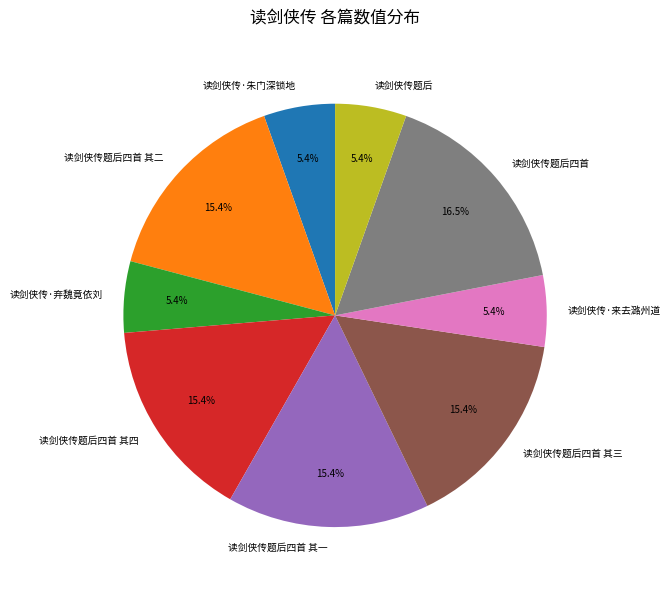

How many slices are in this pie chart?

9